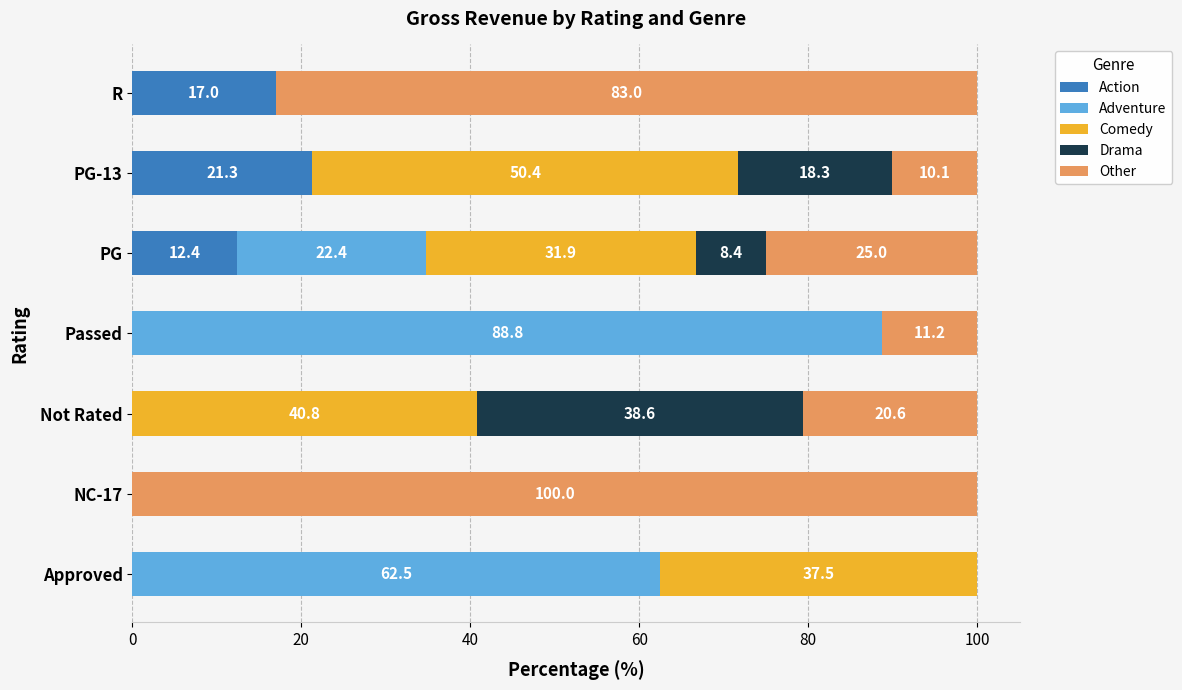

What is the approximate value of Action at R?

17.0